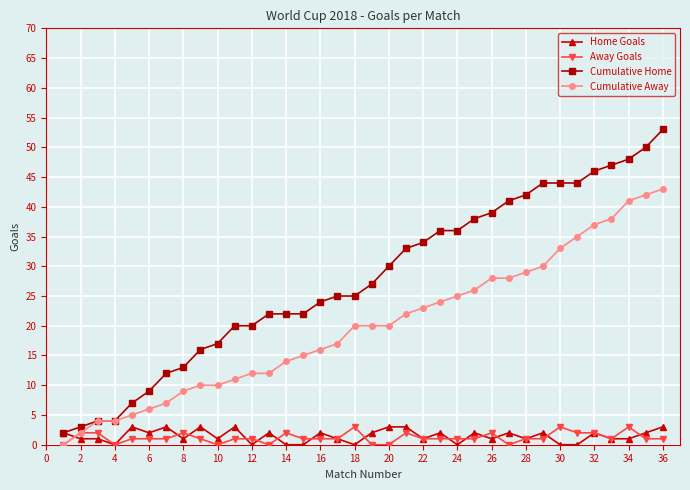

Is this an area chart (filled region under the line)?

No